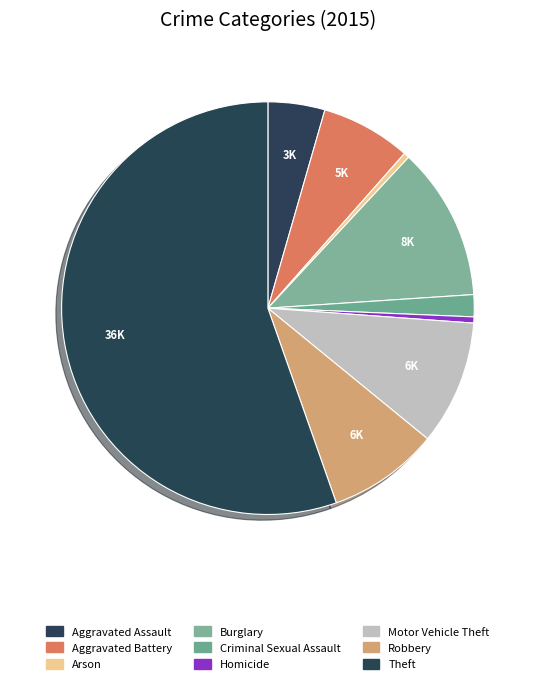

Combined, what portion of the pie is Theft and Criminal Sexual Assault?

57.1%